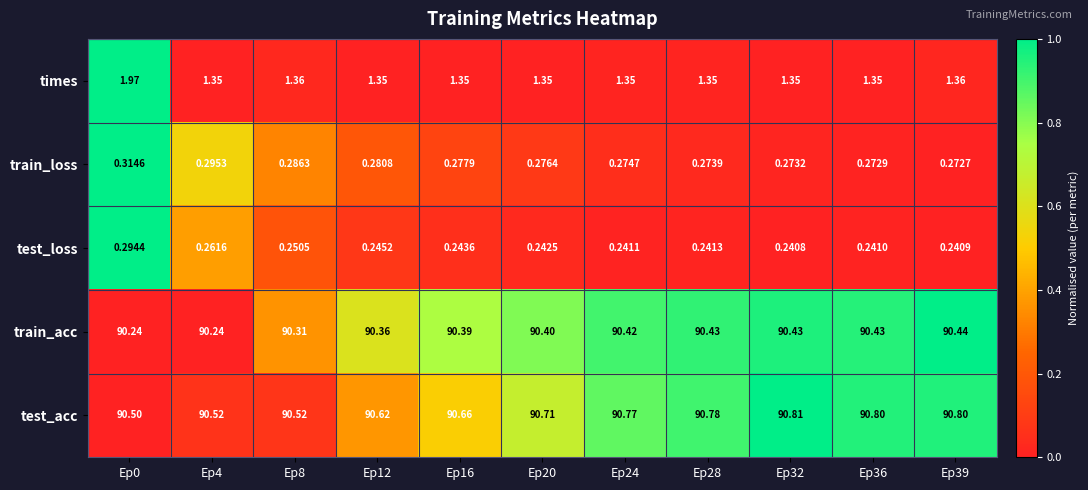

What is the maximum value shown in the chart?

90.8